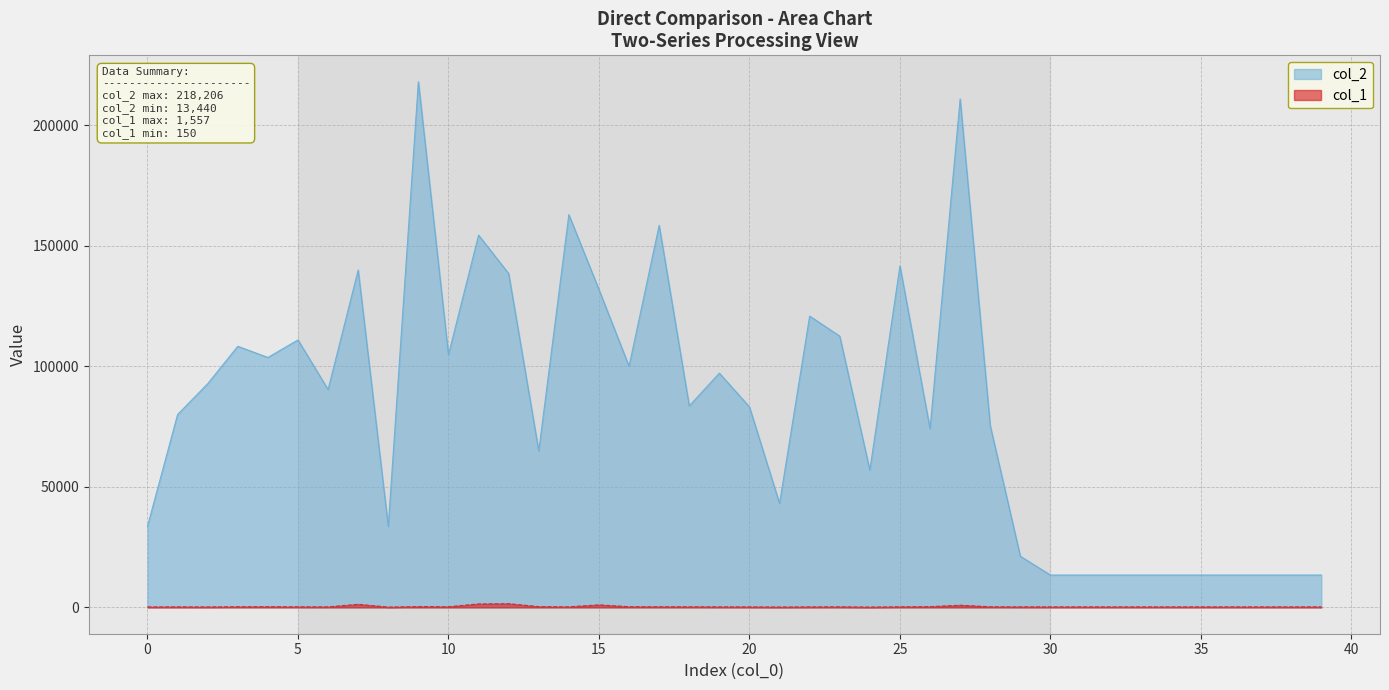

The col_1 series shows 242 at 1. True or false?

True